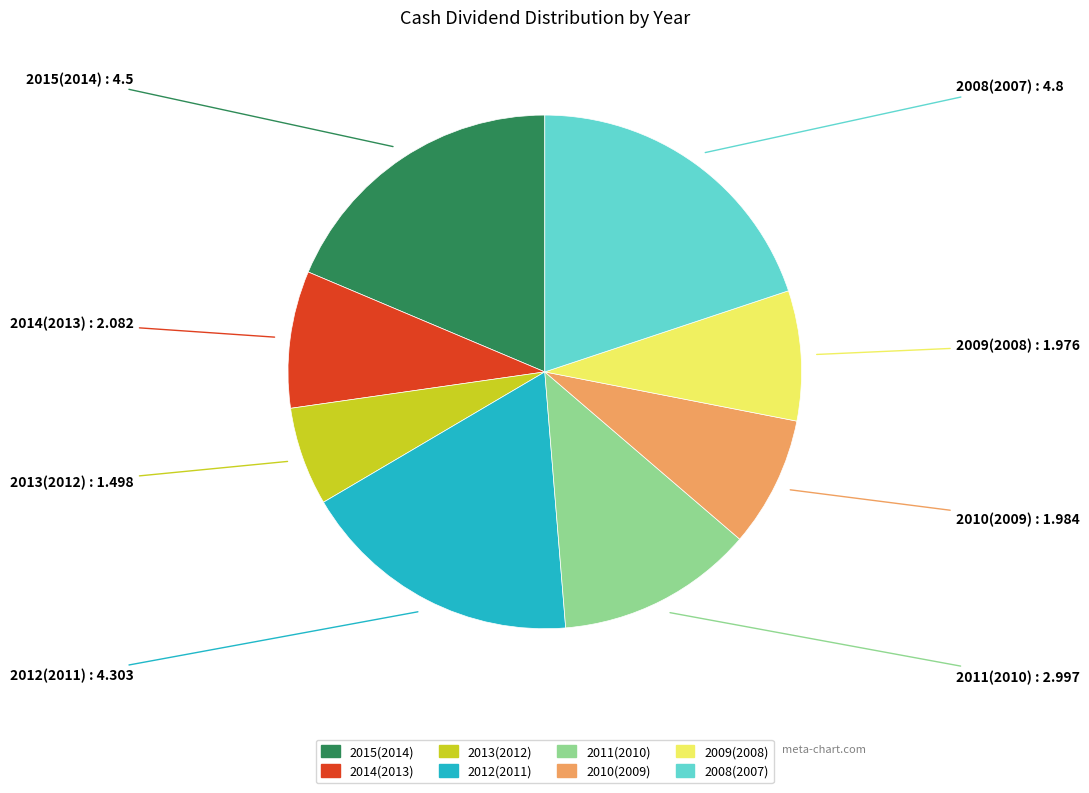

How many slices are in this pie chart?

8